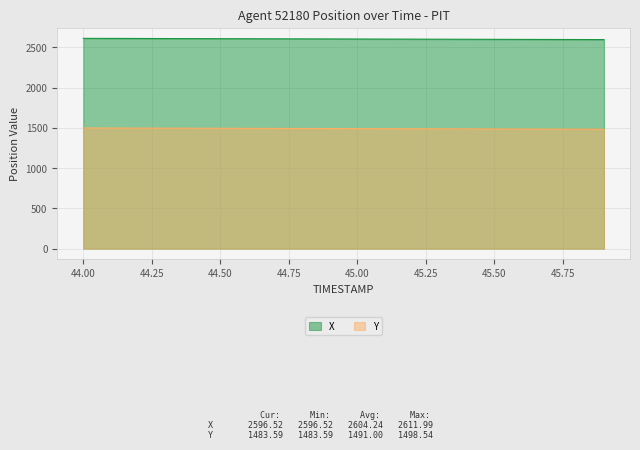

Which series has the largest total across all categories?

X